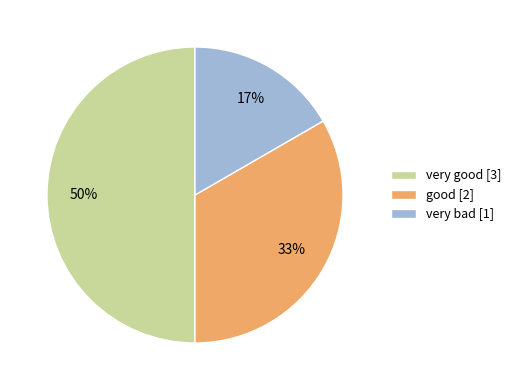

To the nearest percent, what portion does very bad represent?

17%